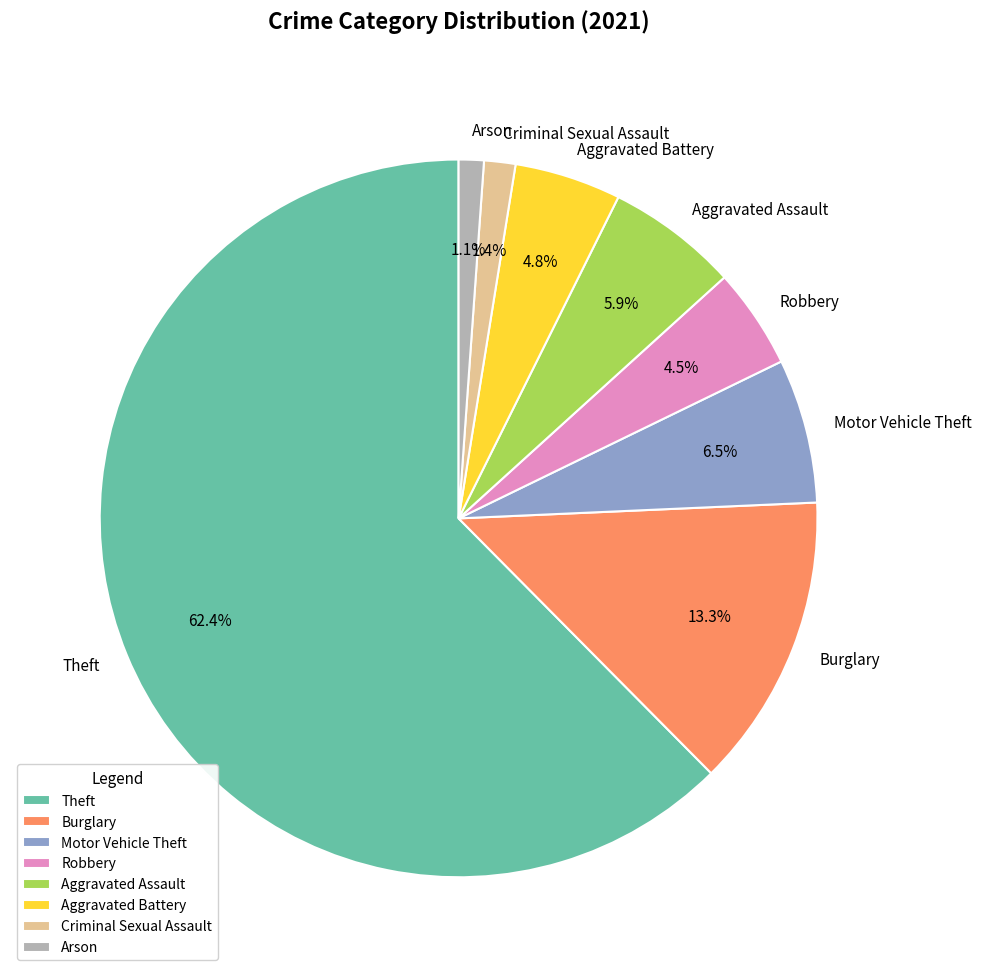

What is the largest slice in the pie chart?

Theft